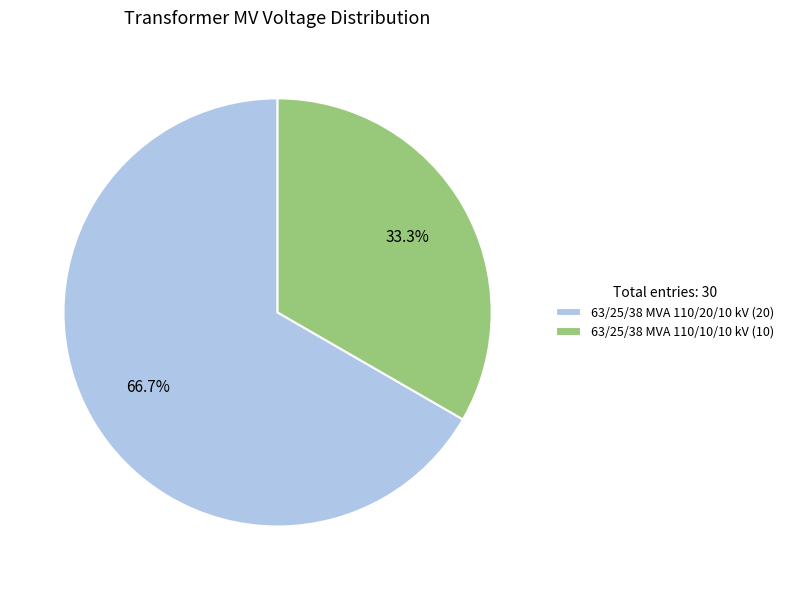

What is the ratio of the value at 63/25/38 MVA 110/10/10 kV to the value at 63/25/38 MVA 110/20/10 kV?

0.5